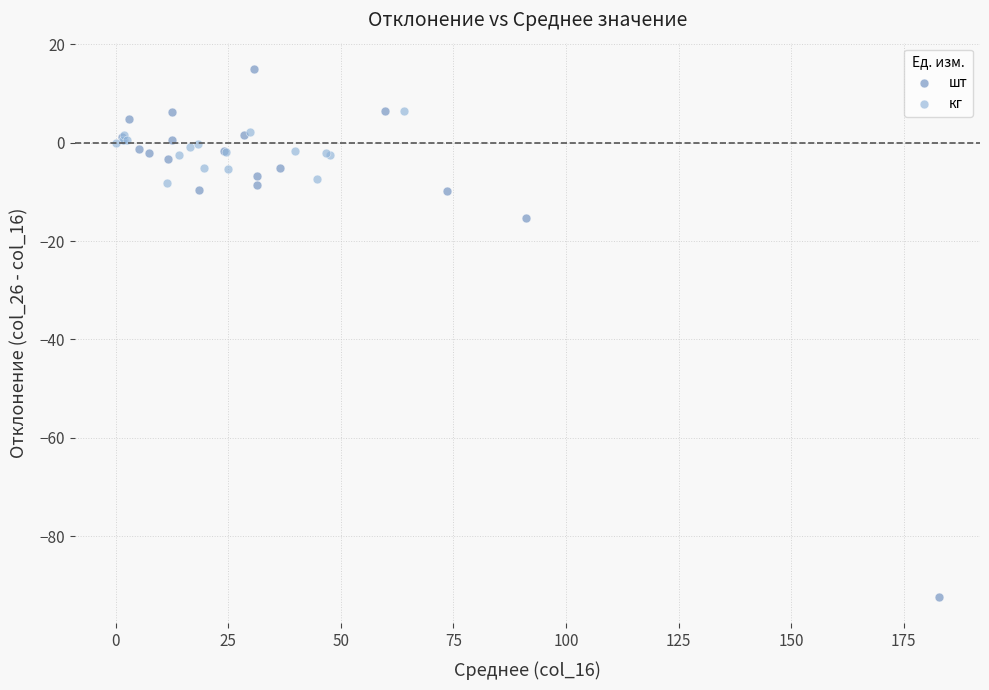

What are all the series names shown in the legend?

шт, кг